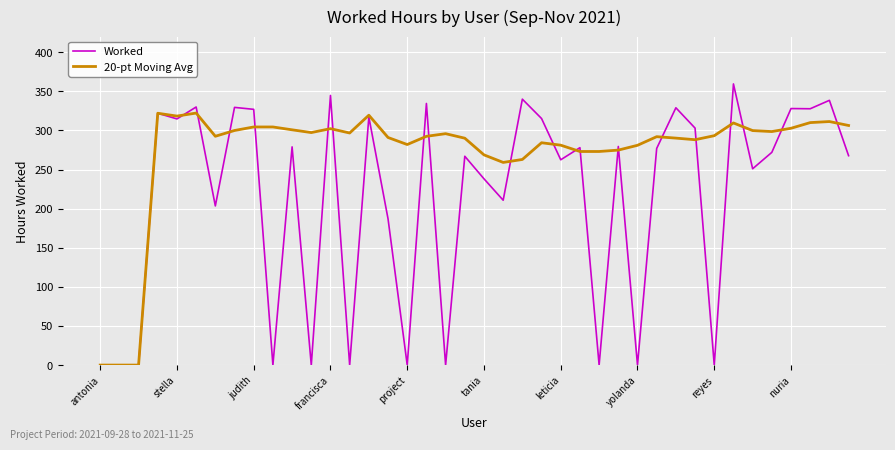

What is the difference between the maximum and minimum values in the Worked series?

359.5